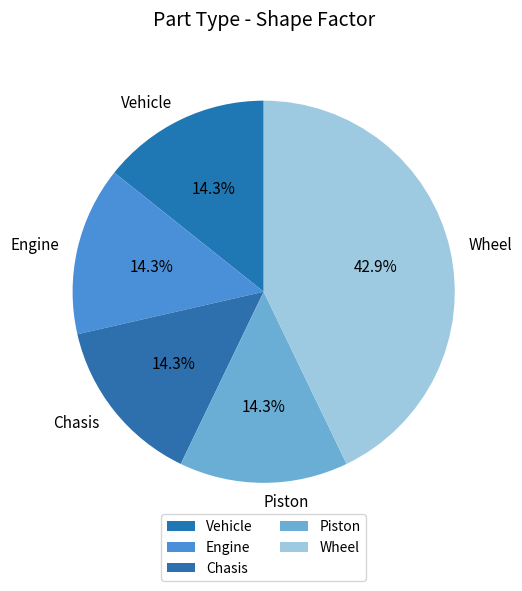

What is the largest slice in the pie chart?

Wheel